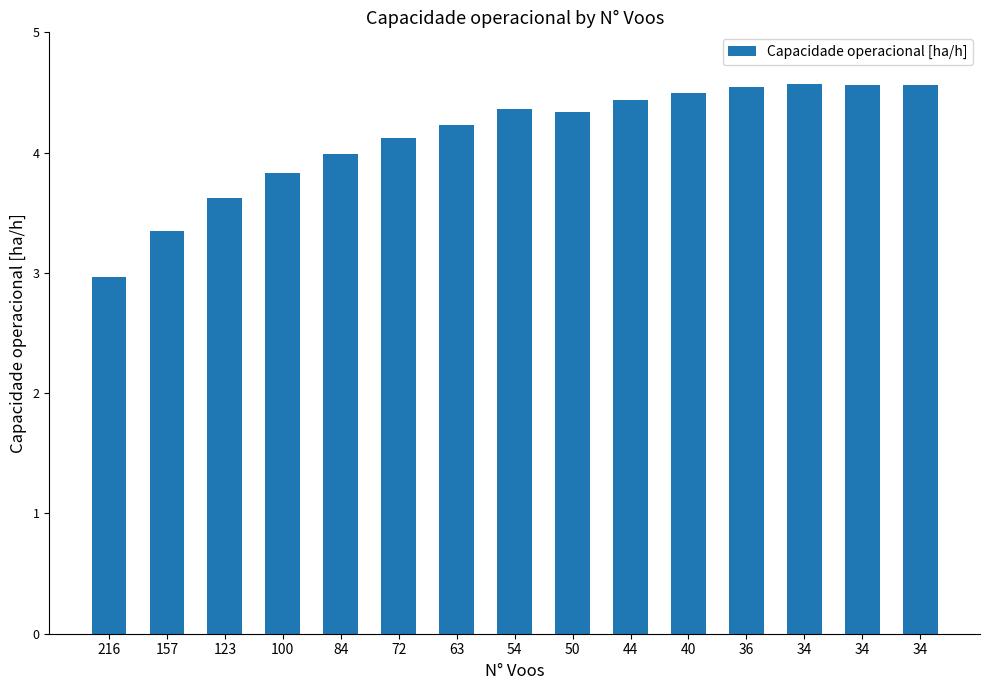

Does the chart contain stacked bars?

No